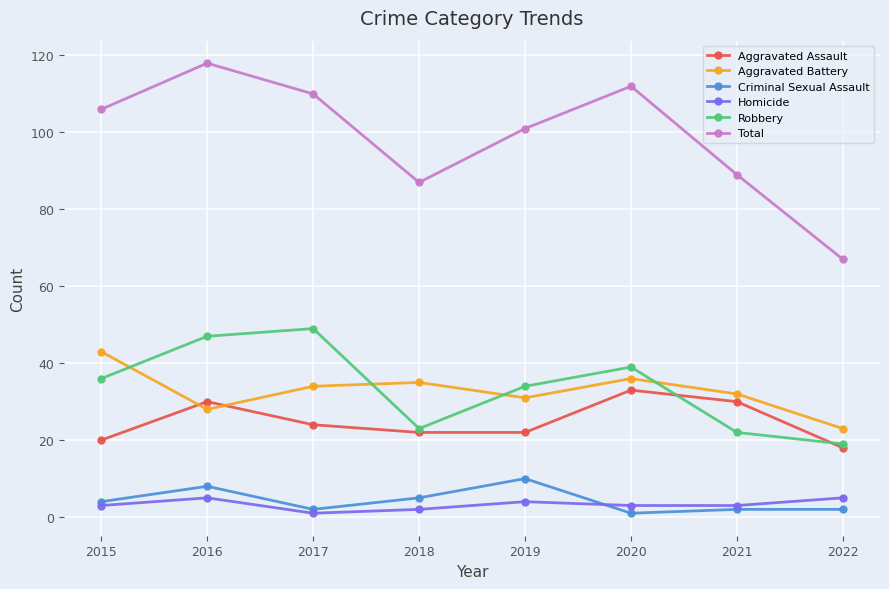

Which series has the largest range (max minus min)?

Total